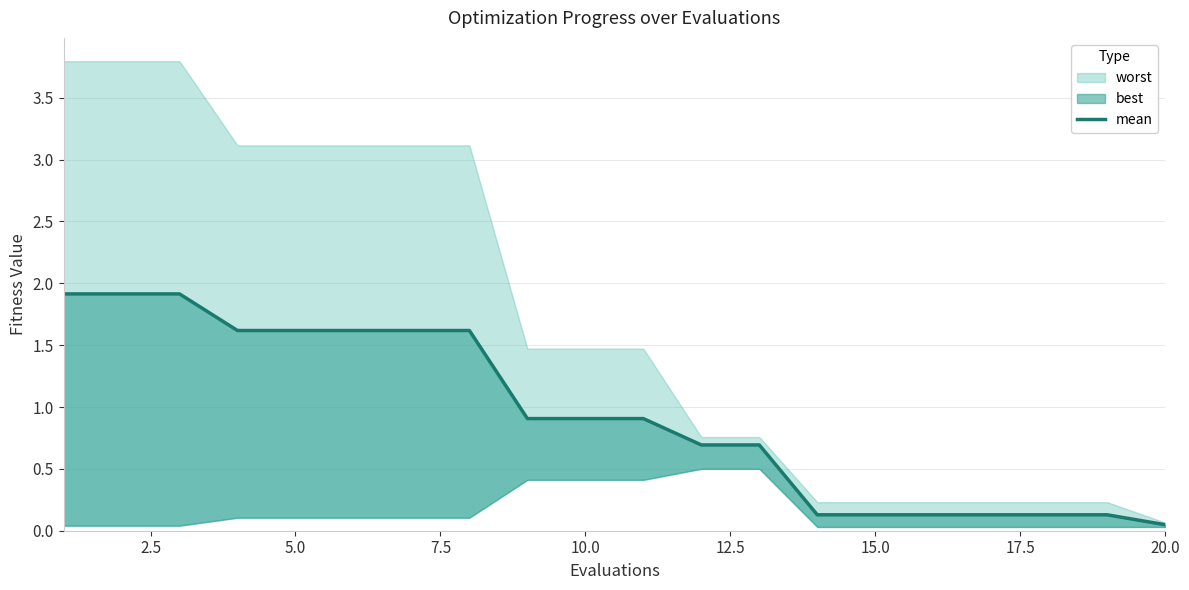

Does the chart display data point markers on the line(s)?

No